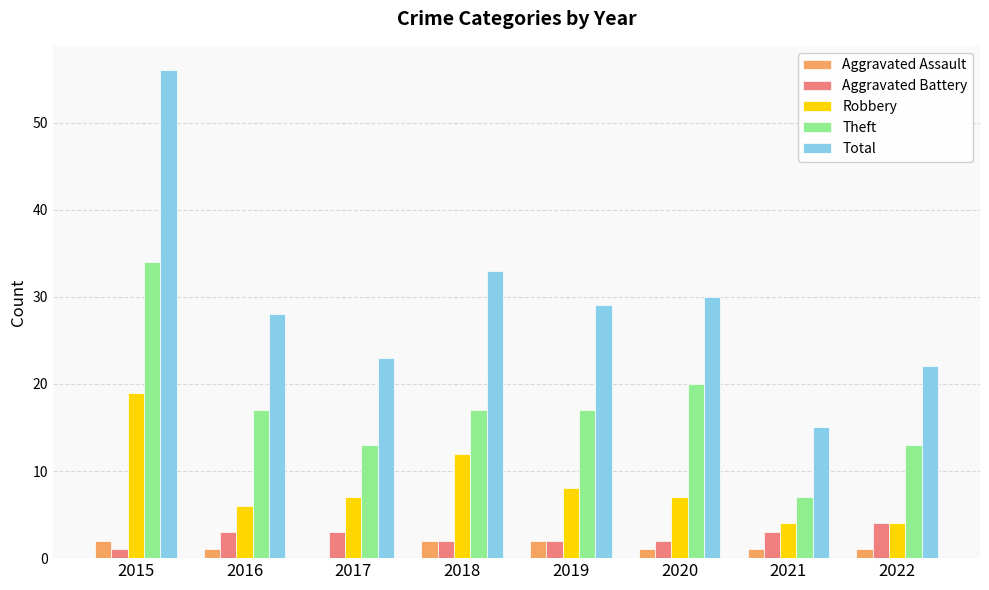

Which series has the largest total across all categories?

Total